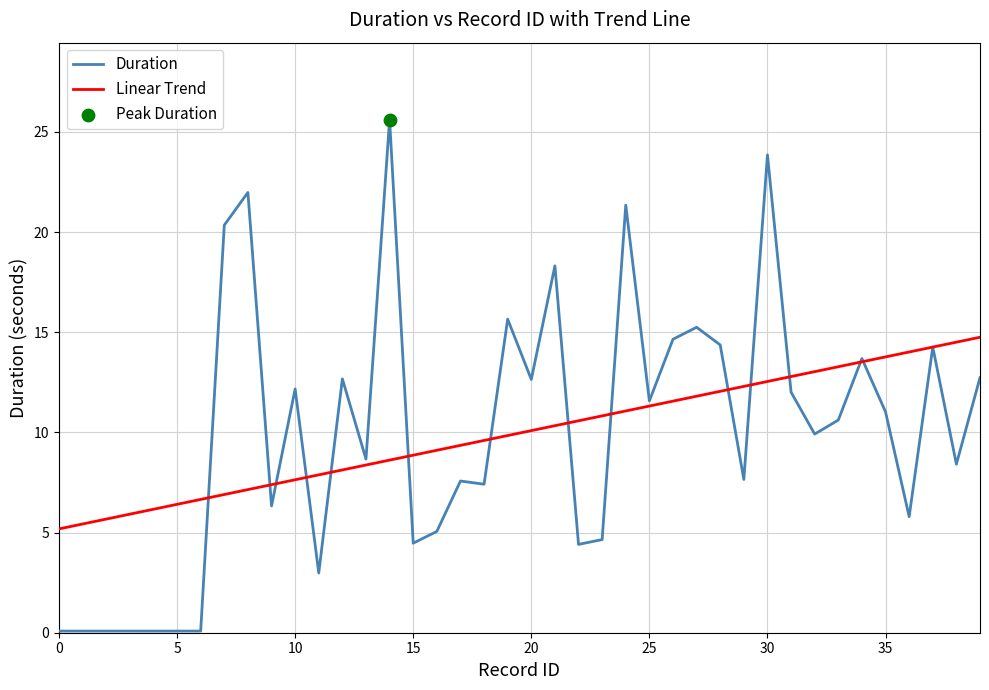

Which series has the largest range (max minus min)?

Duration